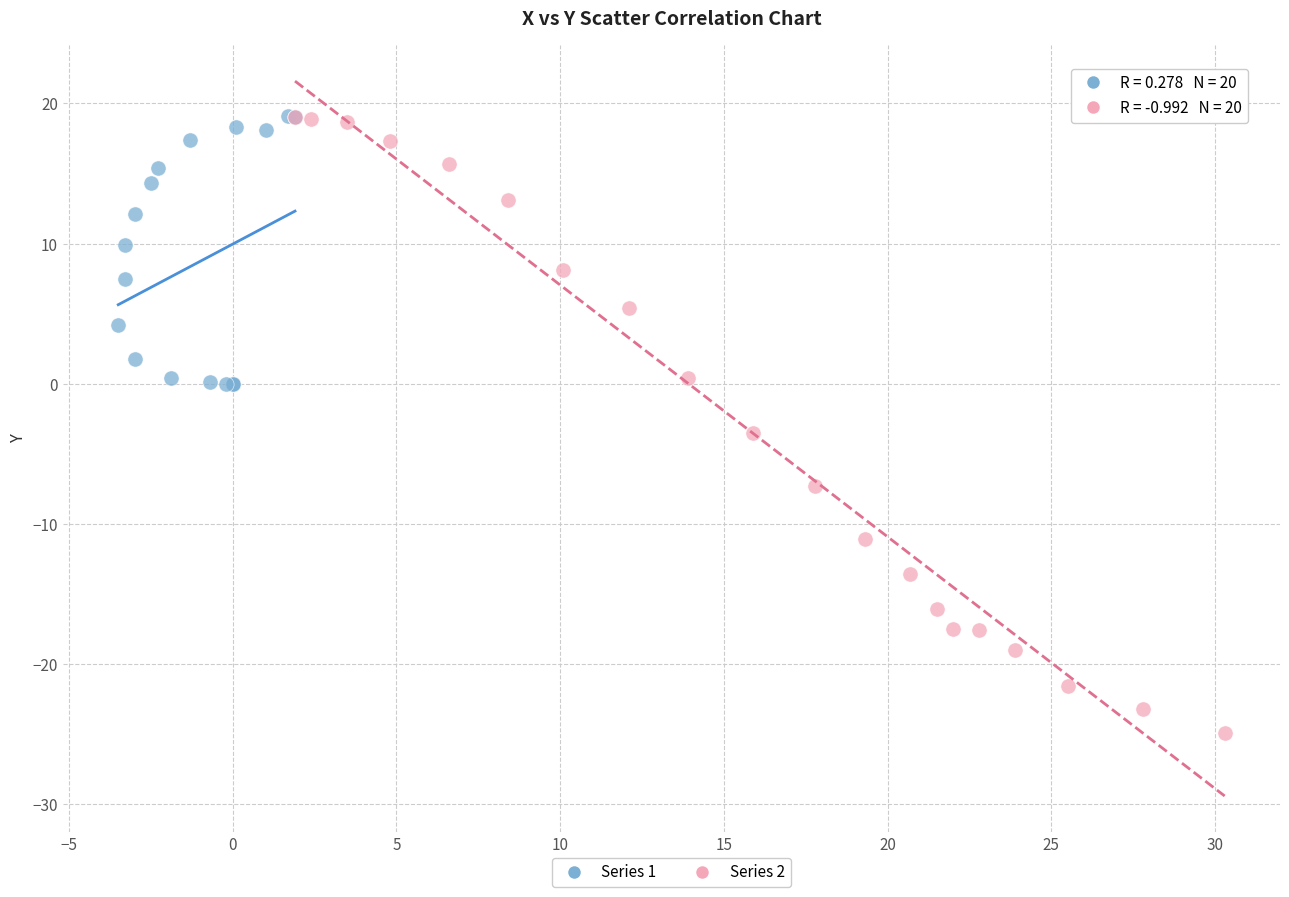

Which series contains the lowest Y value?

Series 2